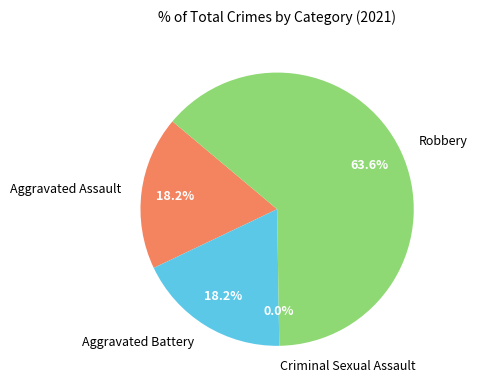

Is it true that Aggravated Assault is 8% of the pie?

False